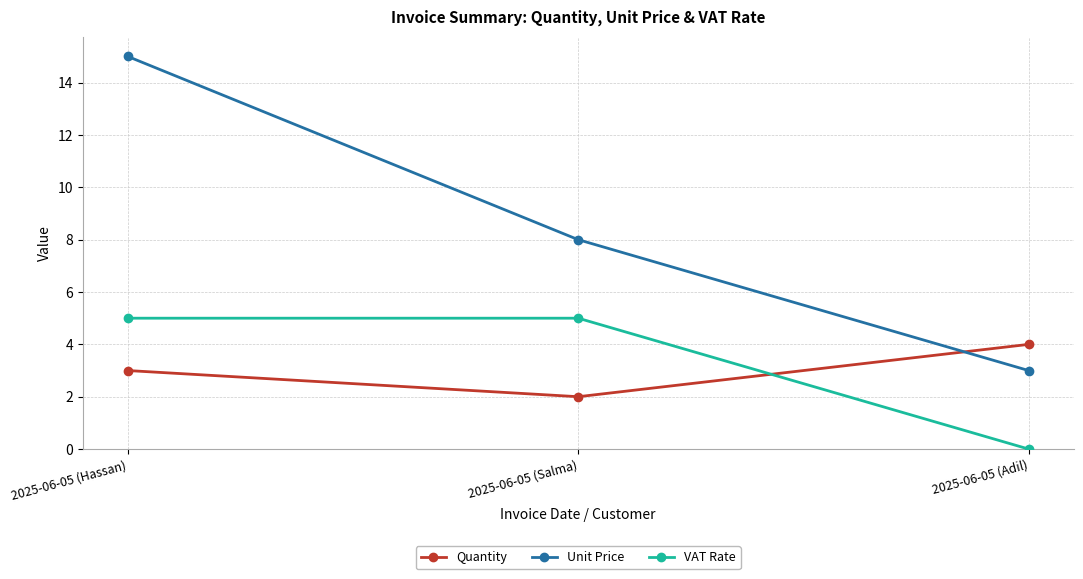

The Quantity series shows 3 at 2025-06-05 (Hassan). True or false?

True